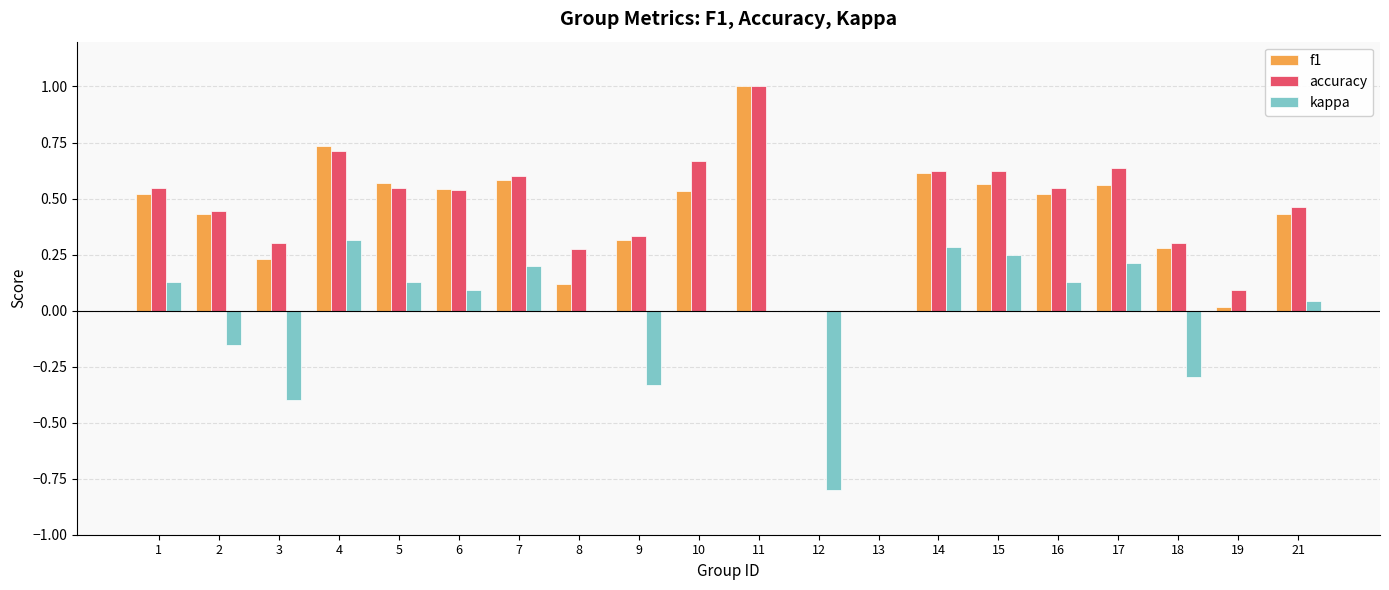

Which series changed the most between 3 and 21?

kappa